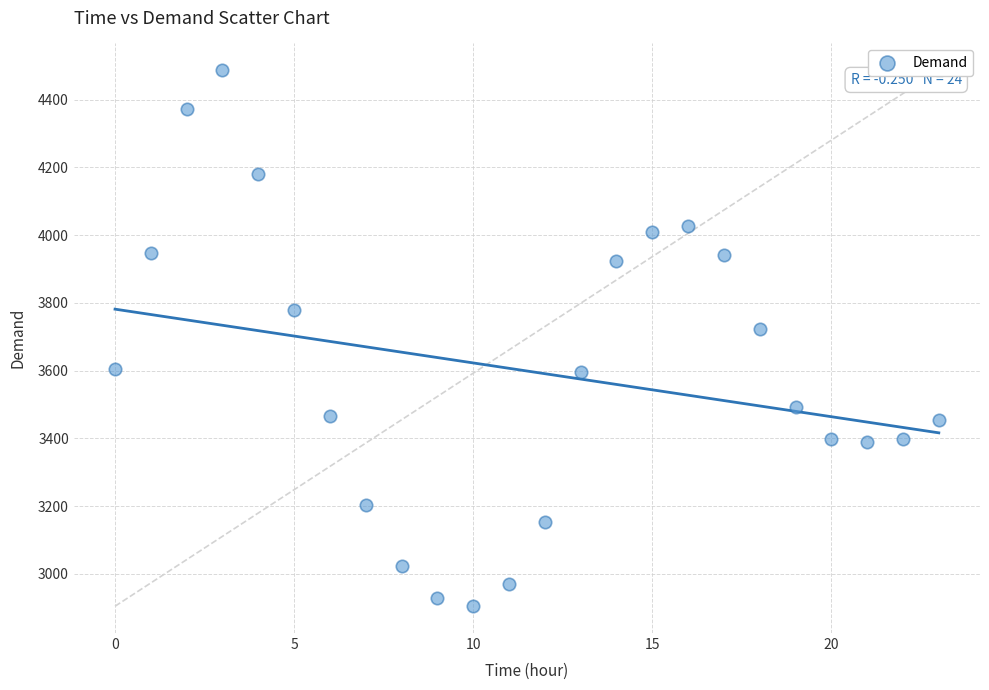

What is the range of Y values (max minus min)?

1583